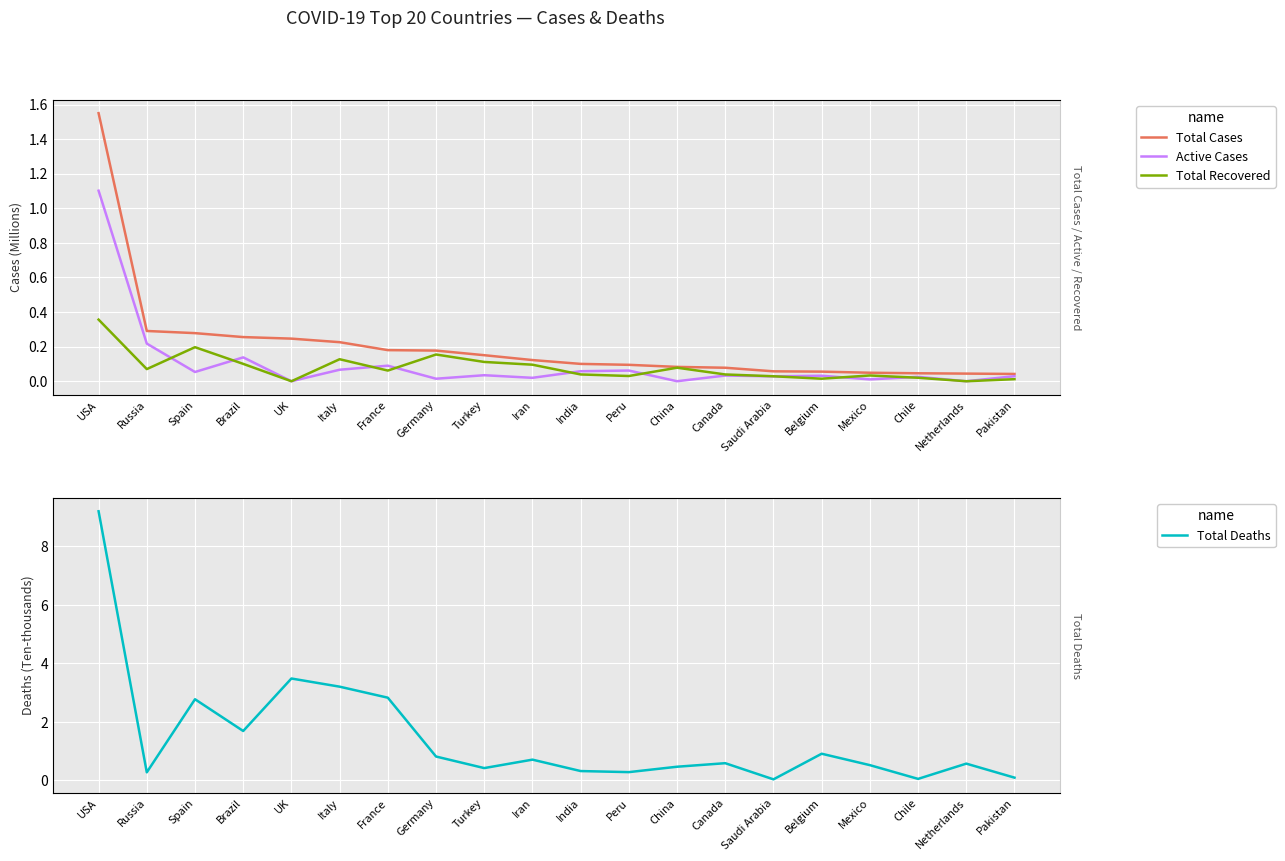

Where is the first local minimum for Total Recovered?

Russia